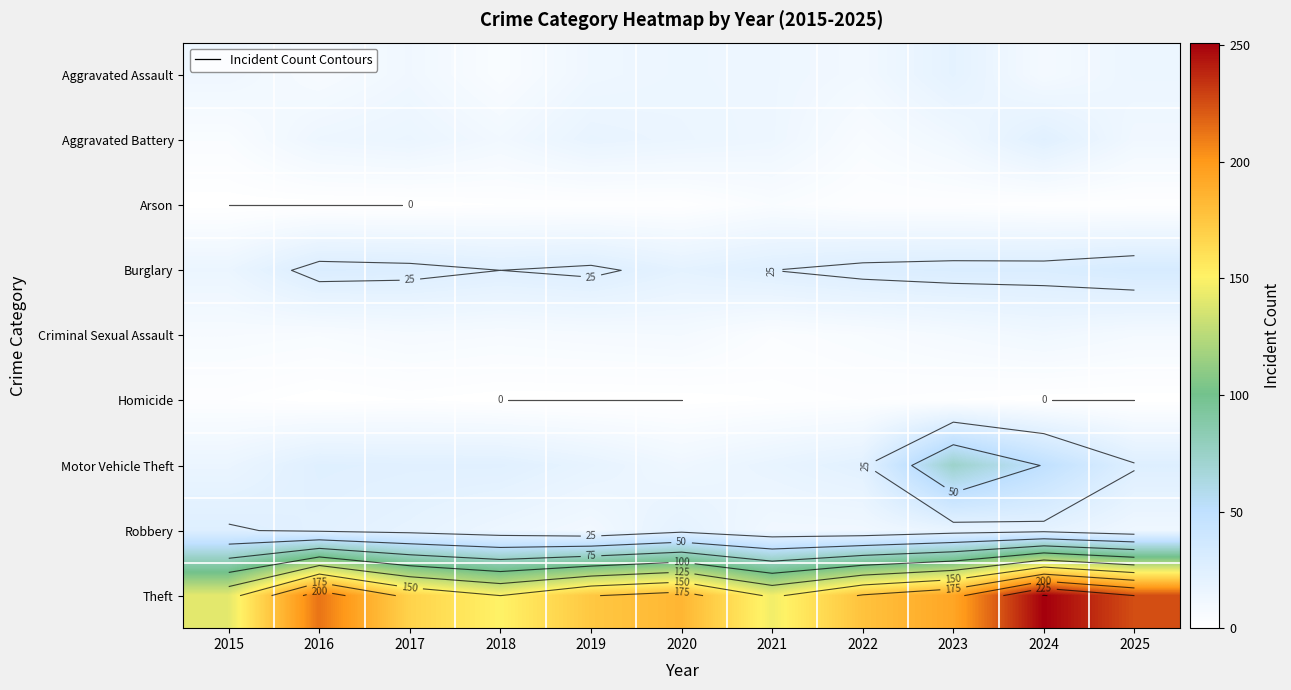

Which series has the largest total across all categories?

Theft